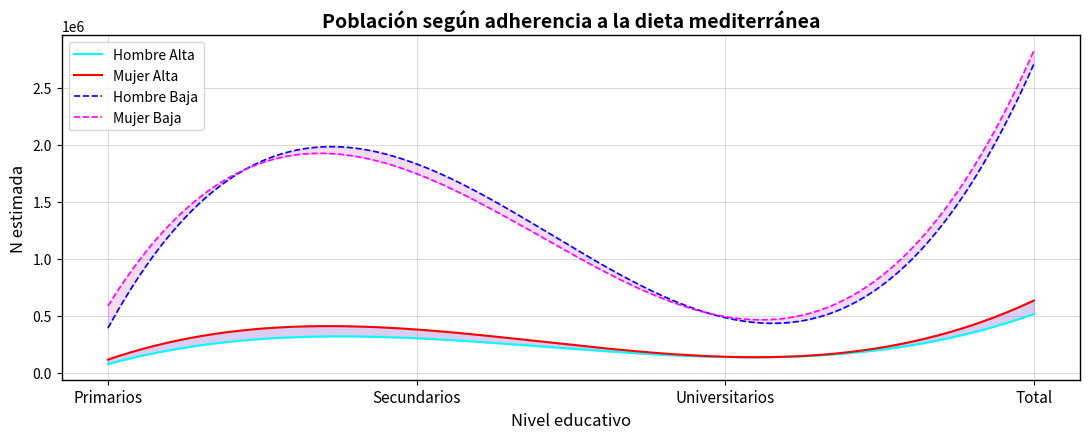

At which category does Hombre Alta N reach its first local valley?

Universitarios